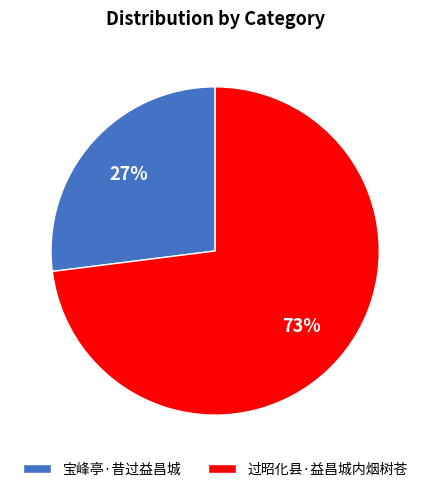

To the nearest percent, what is the difference between the largest and smallest slice percentages?

46%